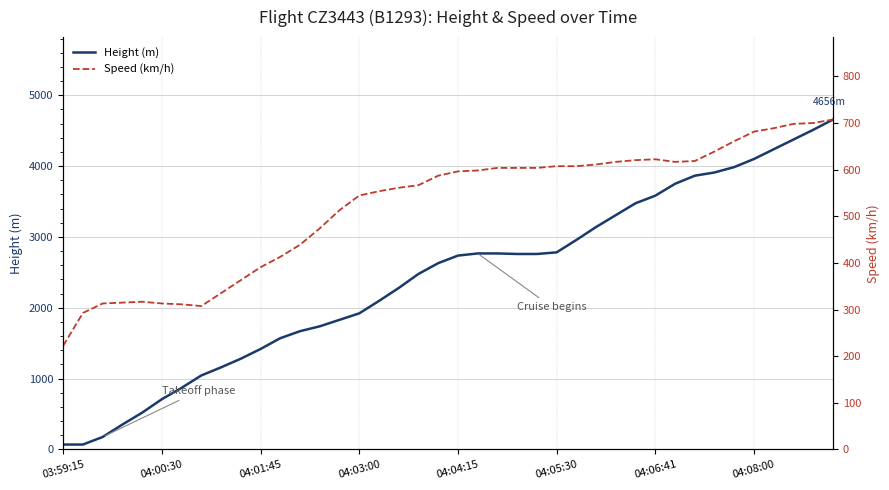

What is the value of the Height (m) point at the 7th from the left?

868.7